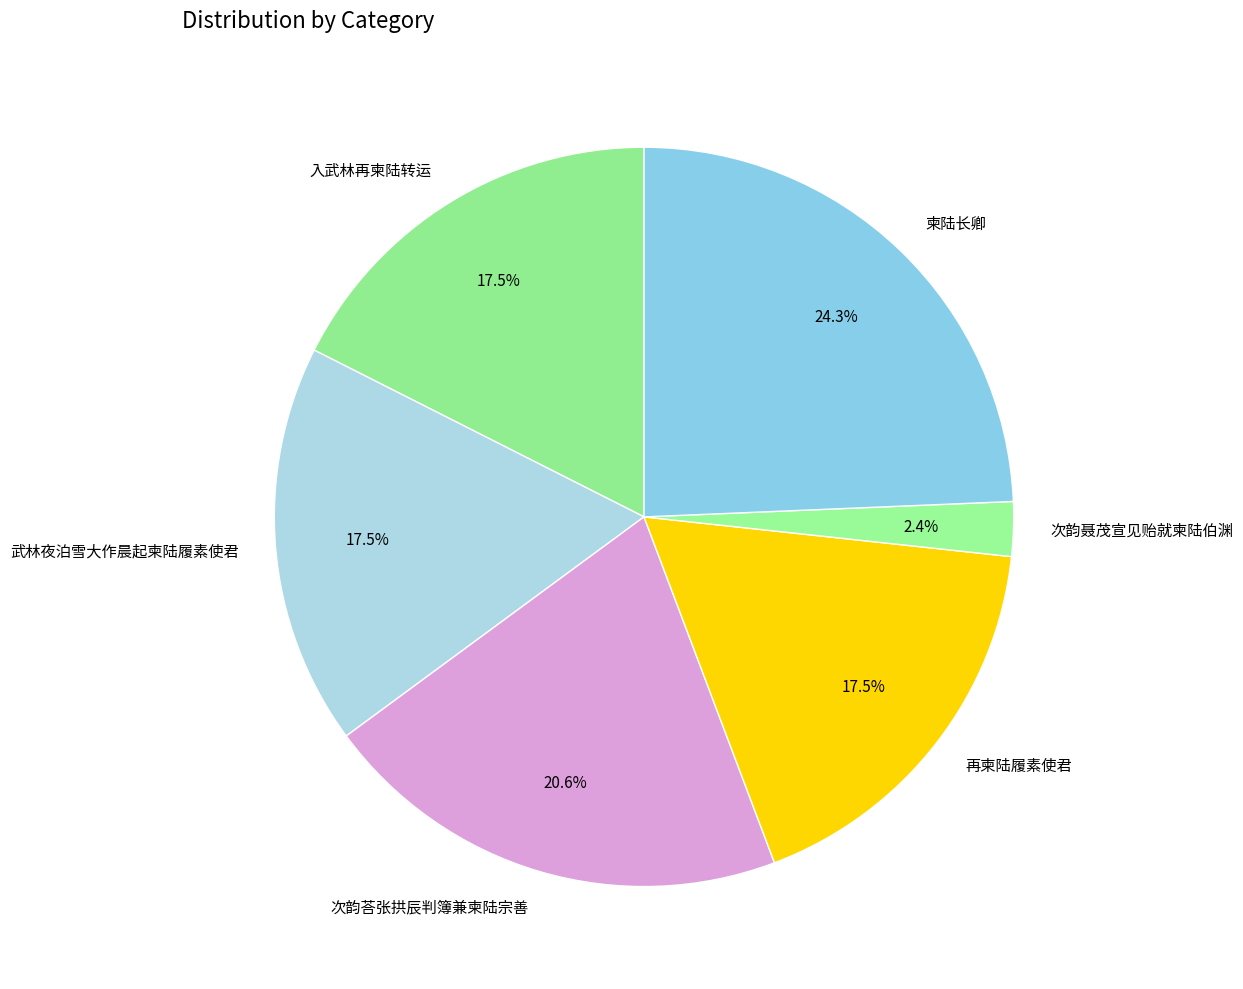

To the nearest percent, what is the difference between the largest and smallest slice percentages?

22%